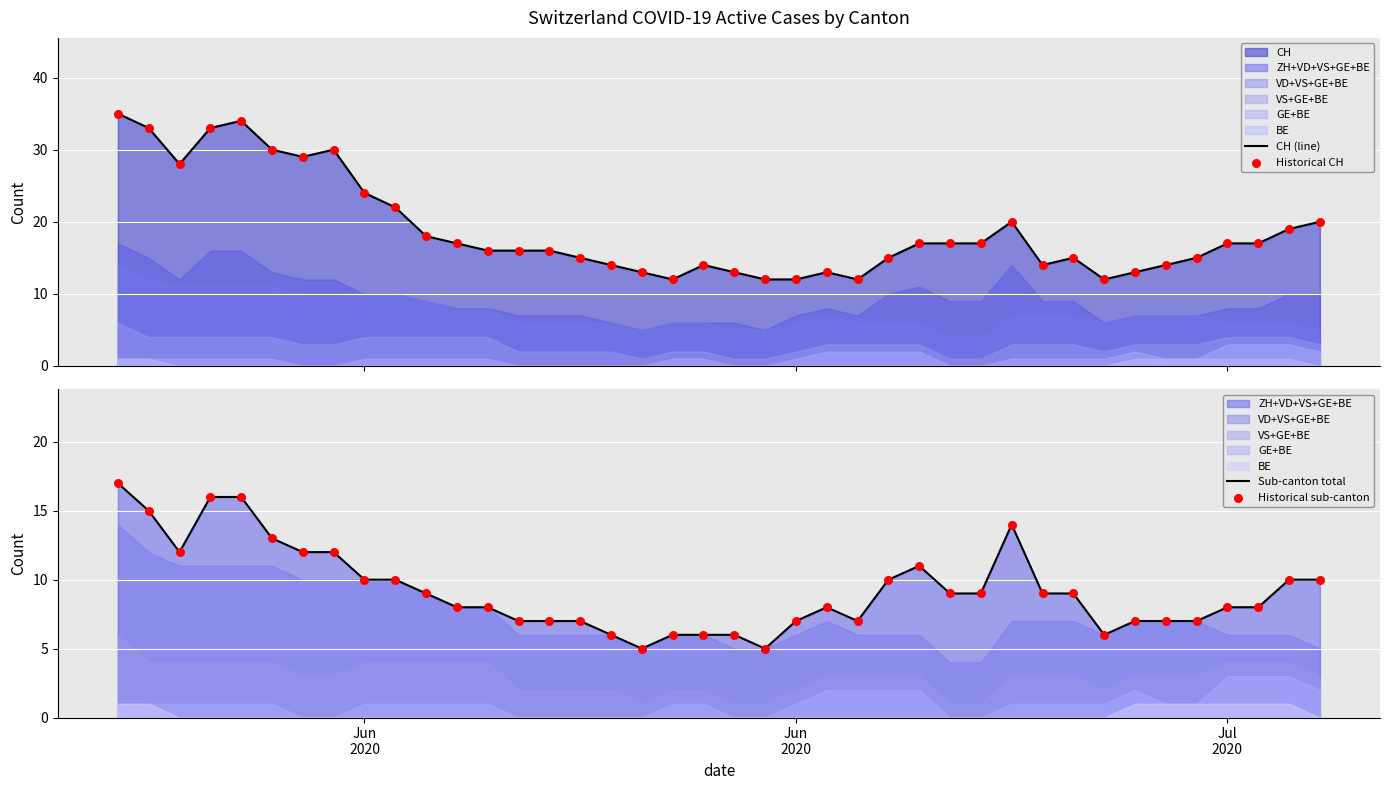

Is the value of Historical sub-canton at 15 greater than the value of CH (line) at 33?

No